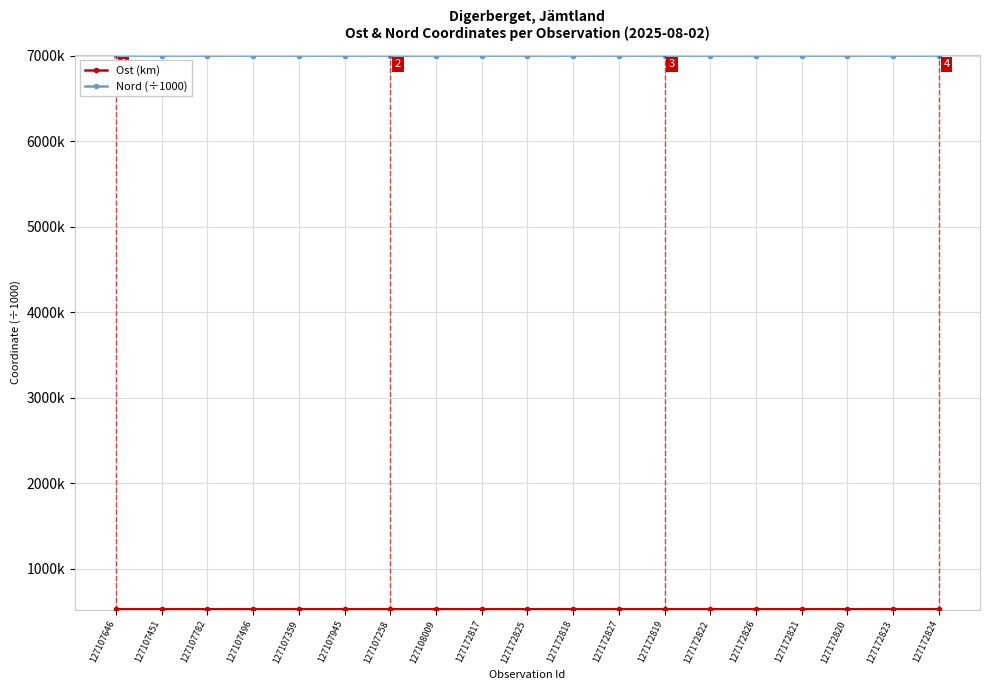

Is this an area chart (filled region under the line)?

No